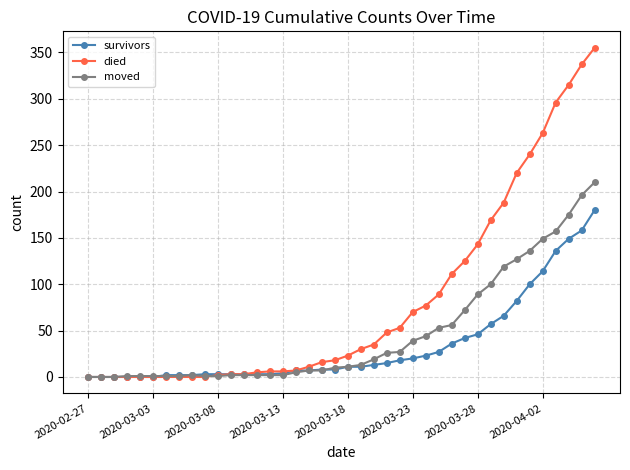

Which series ends up on top after the final intersection of died and moved?

died